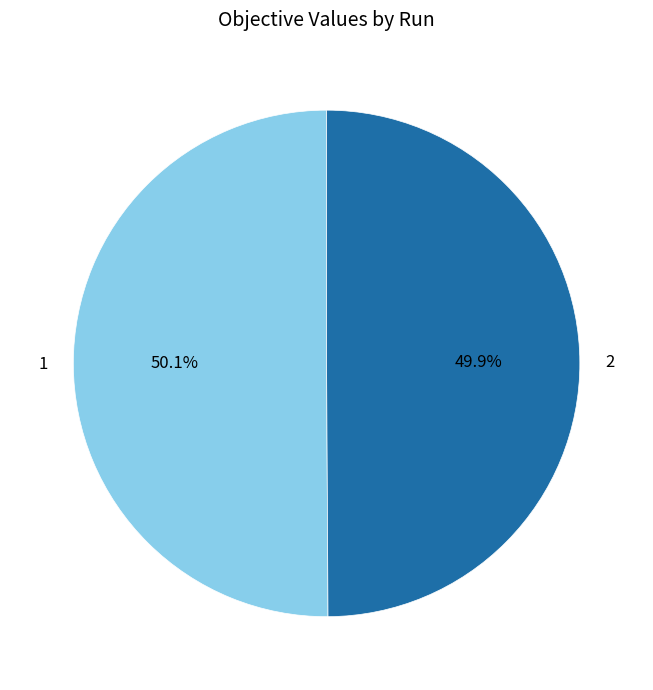

To the nearest percent, what is the combined percentage of 2 and 1?

100%